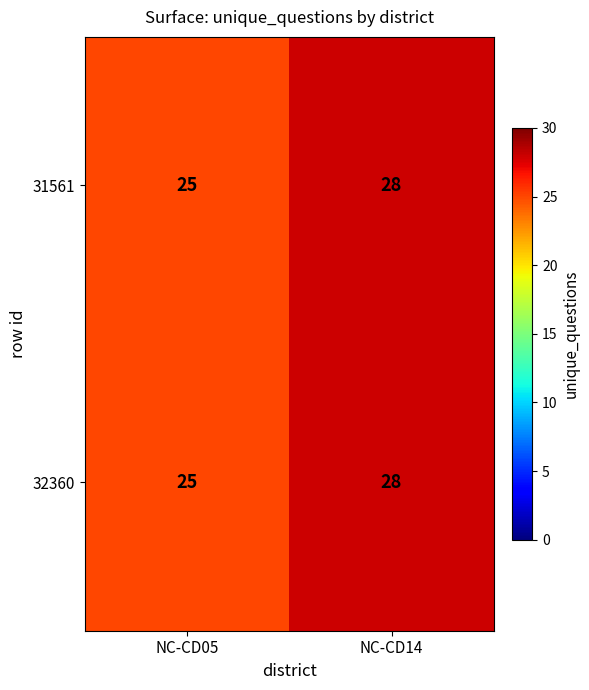

What is the total value across all series at NC-CD14?

56